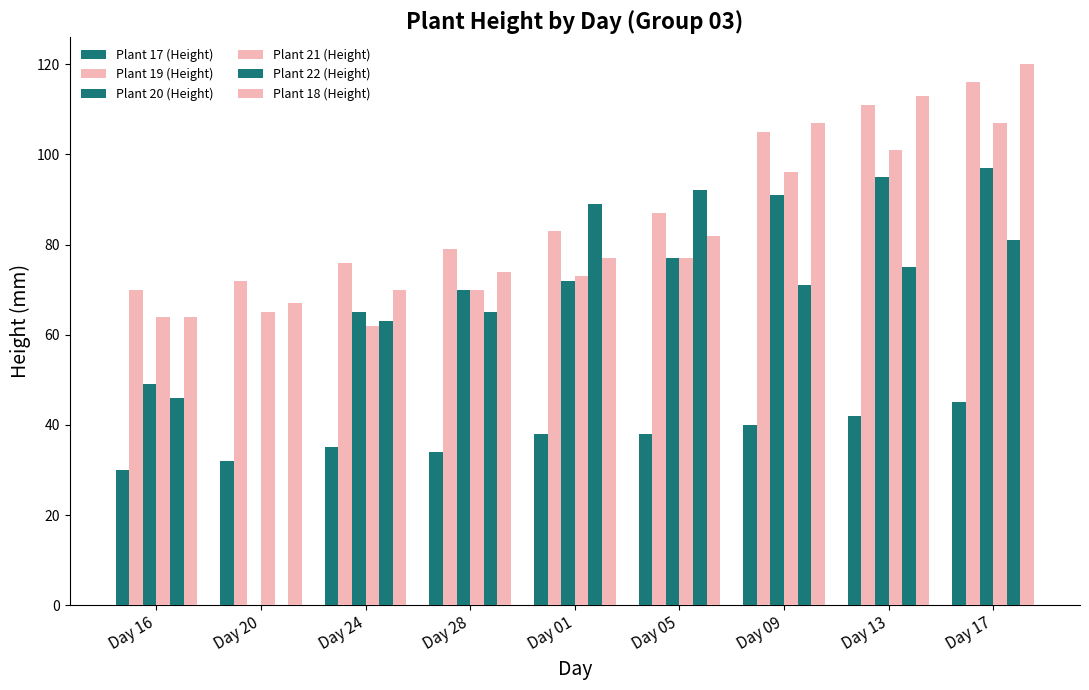

Reading left to right, transcribe all the data shown in this chart.

Plant 17 (Height): 30	32	35	34	38	38	40	42	45
Plant 19 (Height): 70	72	76	79	83	87	105	111	116
Plant 20 (Height): 49	0	65	70	72	77	91	95	97
Plant 21 (Height): 64	65	62	70	73	77	96	101	107
Plant 22 (Height): 46	0	63	65	89	92	71	75	81
Plant 18 (Height): 64	67	70	74	77	82	107	113	120